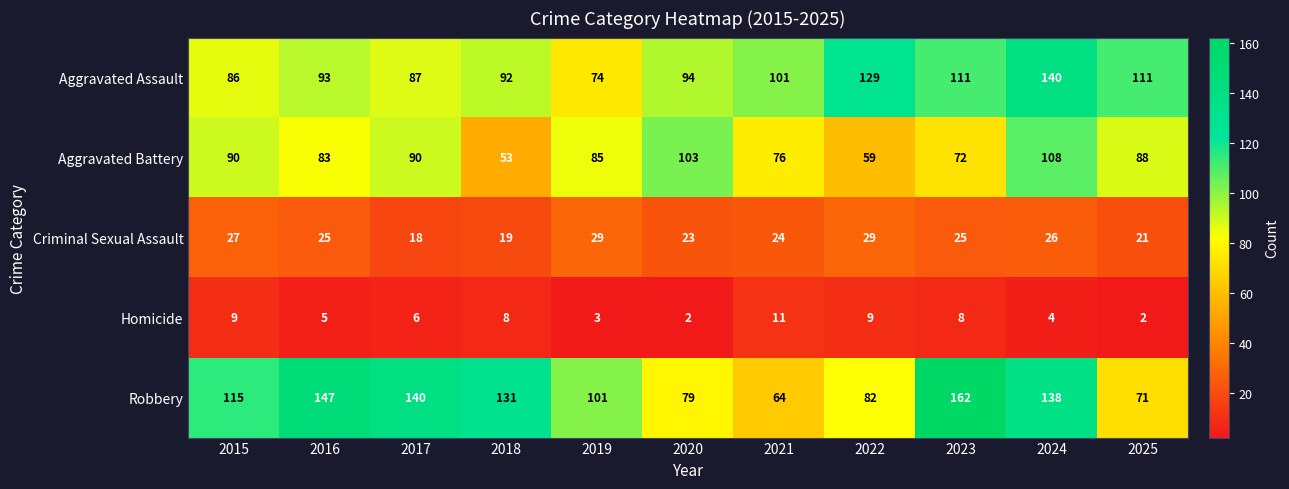

Which series changed the most between 2017 and 2023?

Aggravated Assault